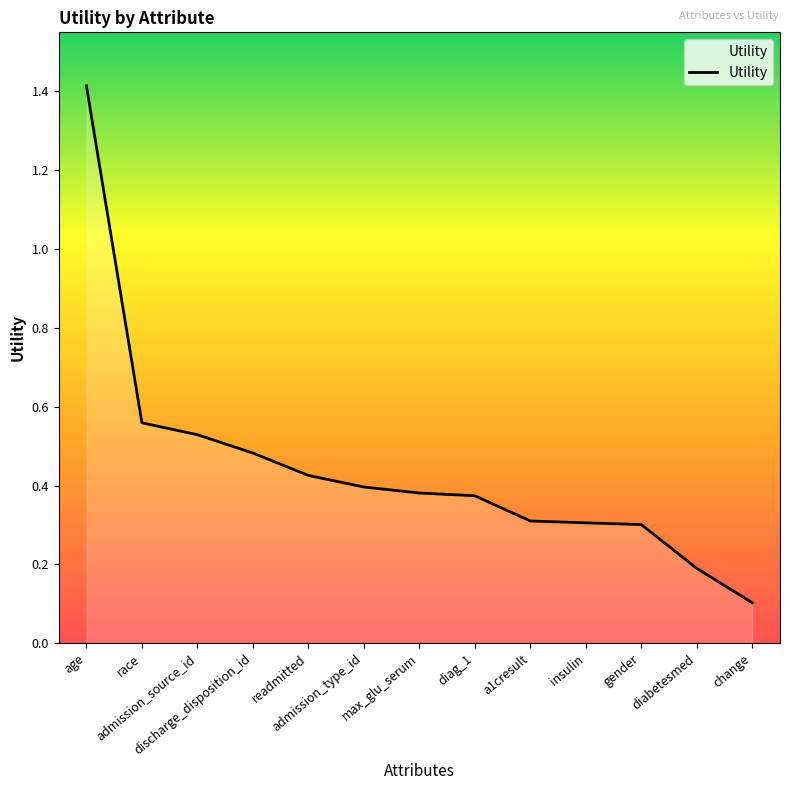

What is the difference between the maximum and minimum values?

1.3